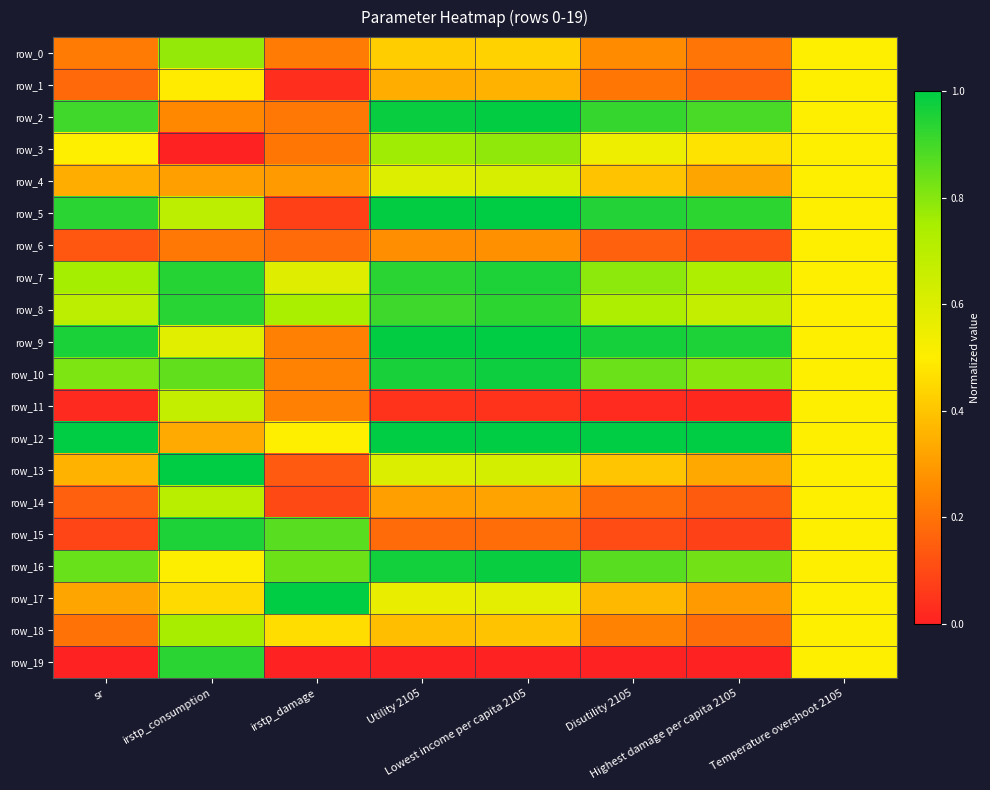

True or false: row_14 has a value of 0.2 at sr.

True